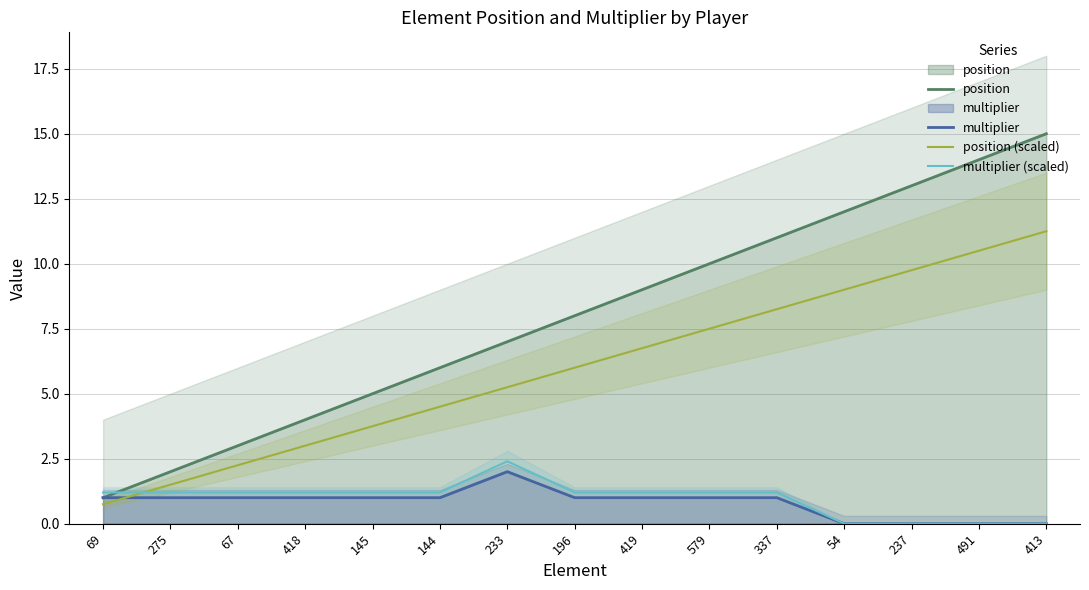

Reading left to right, list all the values displayed in this chart.

position: 69=1.0	275=2.0	67=3.0	418=4.0	145=5.0	144=6.0	233=7.0	196=8.0	419=9.0	579=10.0	337=11.0	54=12.0	237=13.0	491=14.0	413=15.0
multiplier: 69=1.0	275=1.0	67=1.0	418=1.0	145=1.0	144=1.0	233=2.0	196=1.0	419=1.0	579=1.0	337=1.0	54=0.0	237=0.0	491=0.0	413=0.0
position (scaled): 69=0.8	275=1.5	67=2.2	418=3.0	145=3.8	144=4.5	233=5.2	196=6.0	419=6.8	579=7.5	337=8.2	54=9.0	237=9.8	491=10.5	413=11.2
multiplier (scaled): 69=1.2	275=1.2	67=1.2	418=1.2	145=1.2	144=1.2	233=2.4	196=1.2	419=1.2	579=1.2	337=1.2	54=0.0	237=0.0	491=0.0	413=0.0